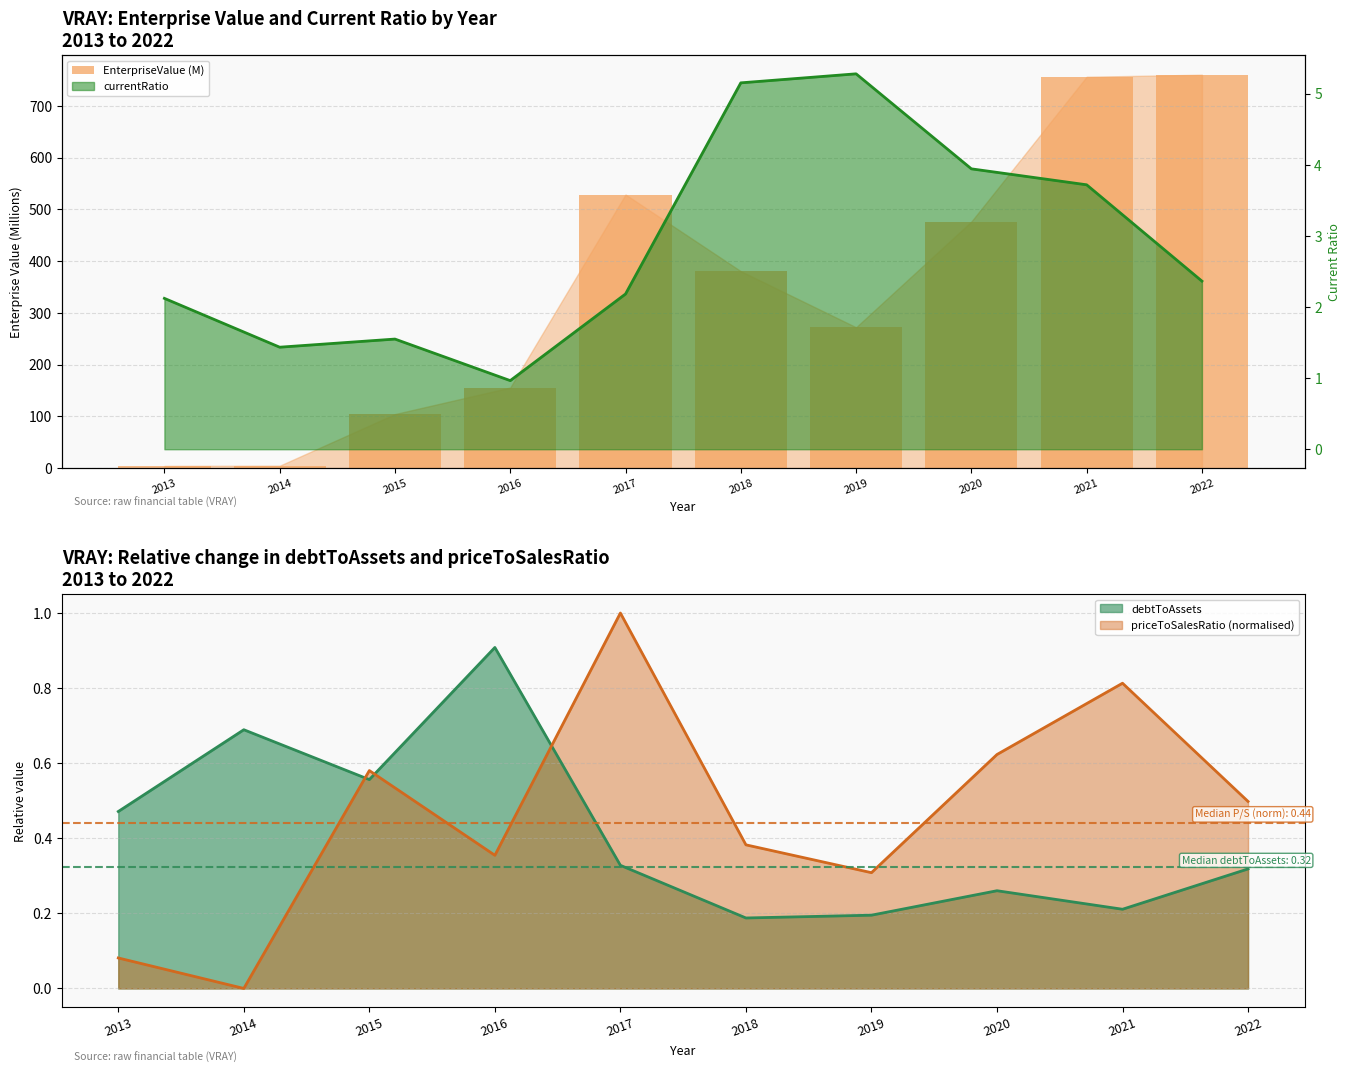

Rank the categories by value from highest to lowest.

2022, 2021, 2017, 2020, 2018, 2019, 2016, 2015, 2014, 2013